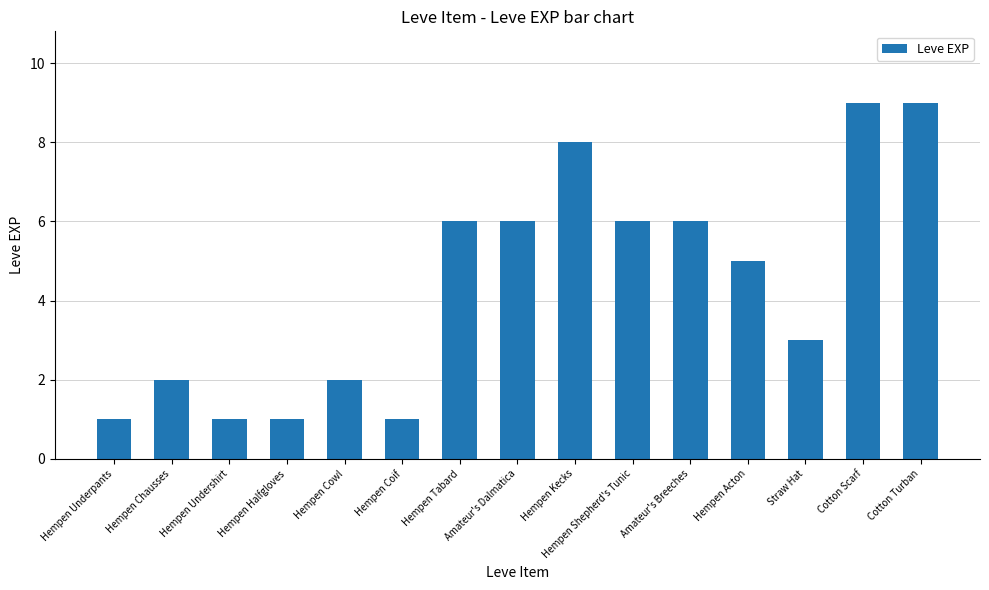

What is the smallest value displayed?

1